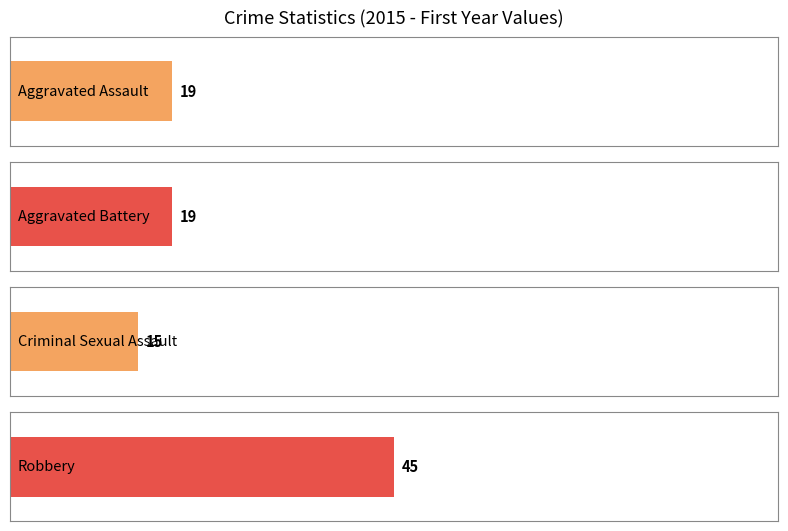

At 2021, list the series in order from largest to smallest.

Robbery, Aggravated Assault, Aggravated Battery, Criminal Sexual Assault